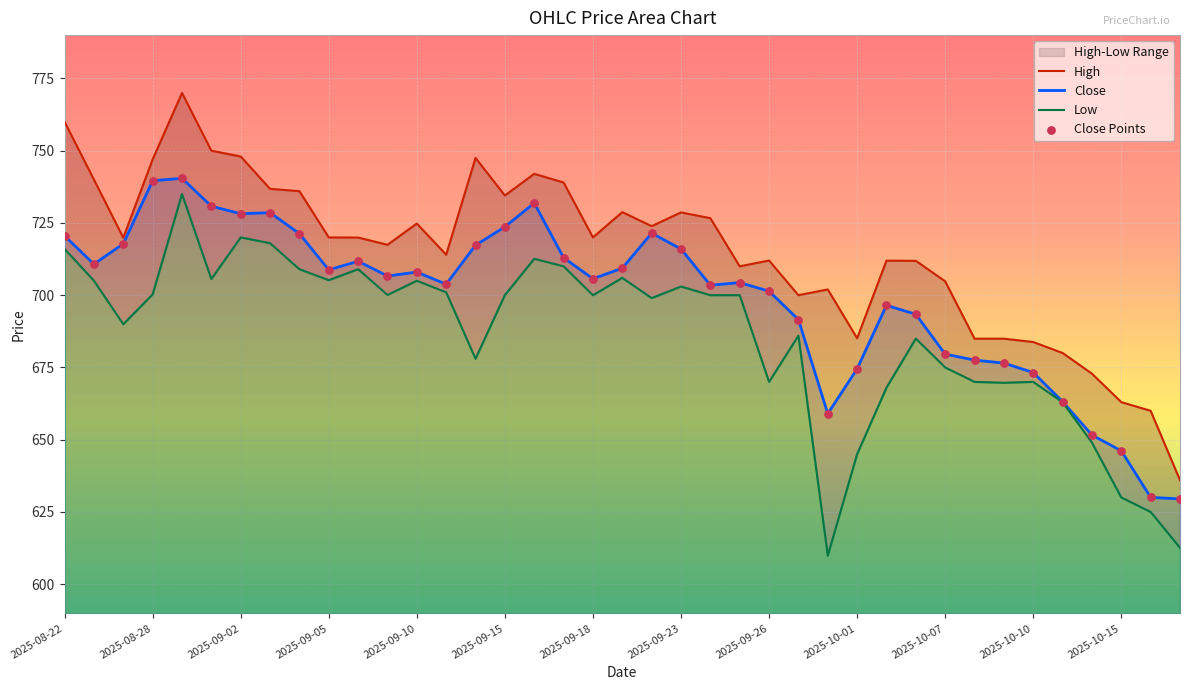

Is the value of Close Points at 32 greater than the value of Low at 37?

Yes